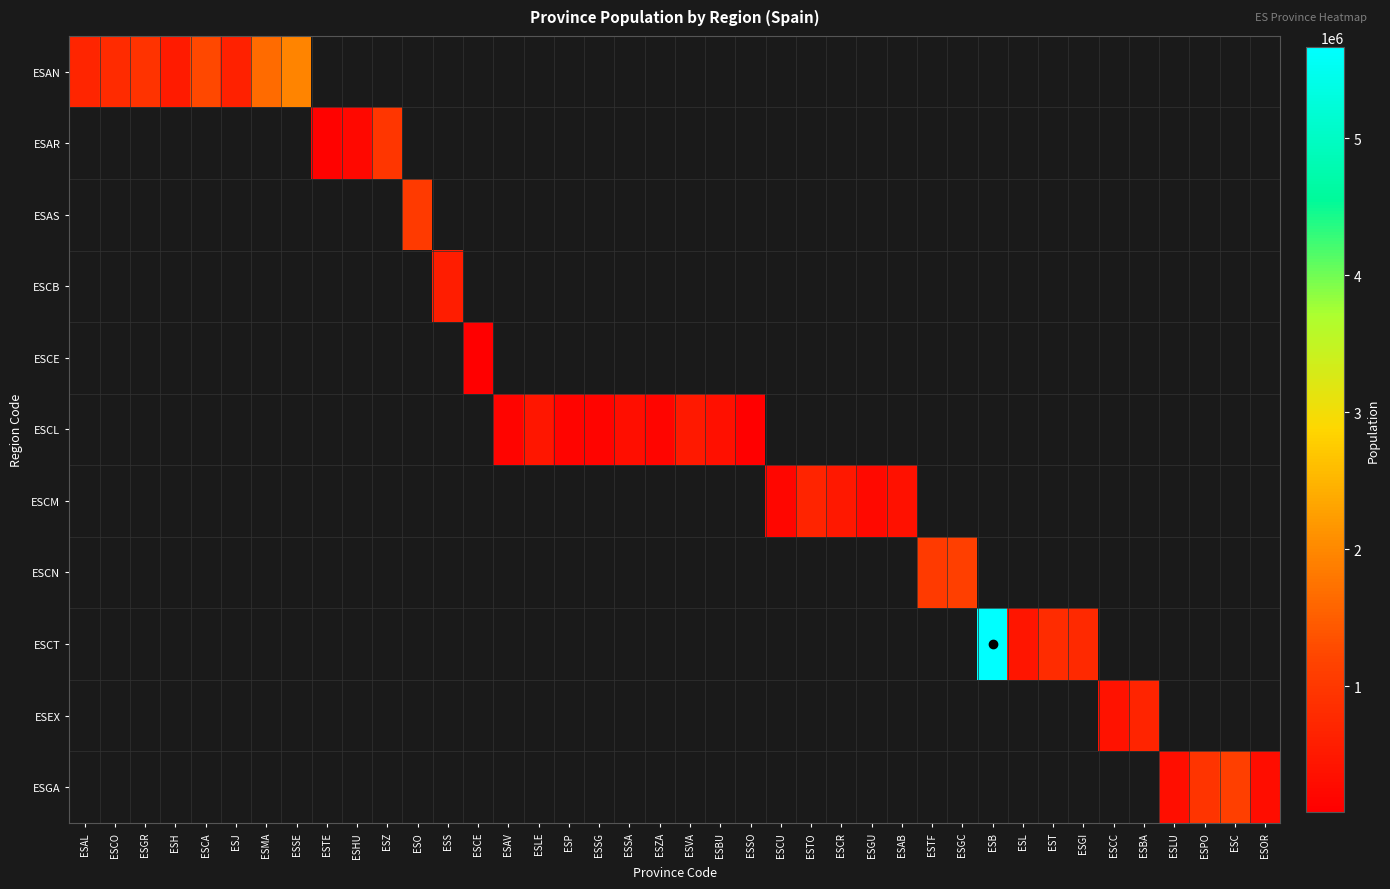

Which label corresponds to the largest value in the chart?

ESB